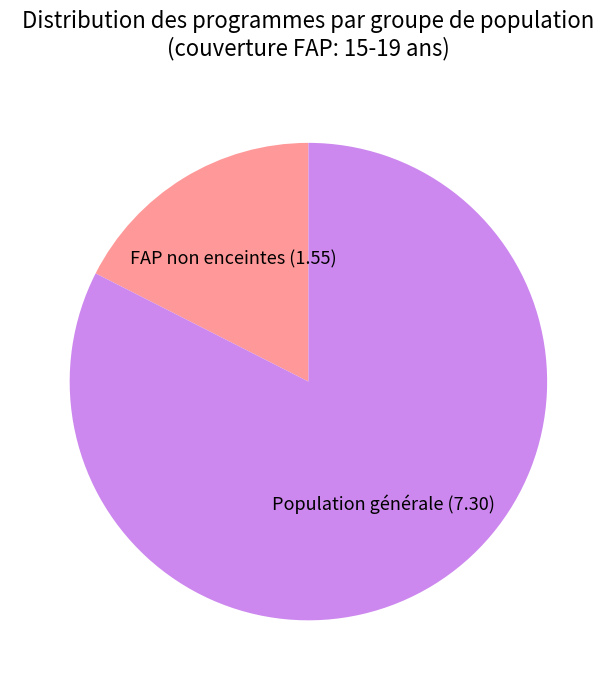

Rank the categories by value from lowest to highest.

FAP non enceintes (1.55), Population générale (7.30)